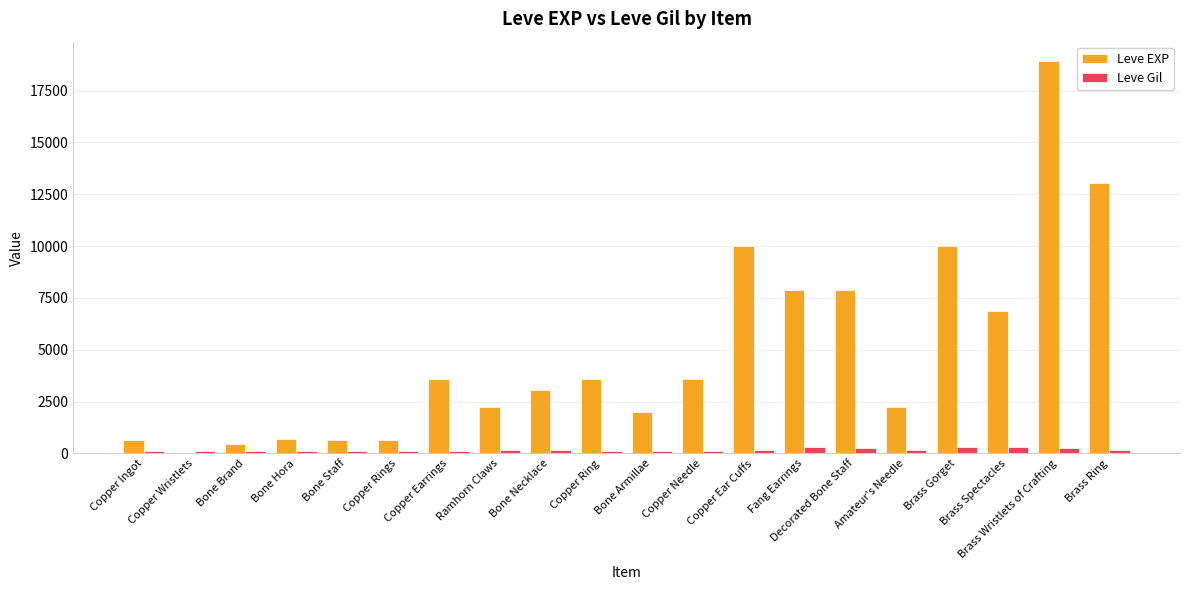

What is the sum of all Leve Gil values?

3447